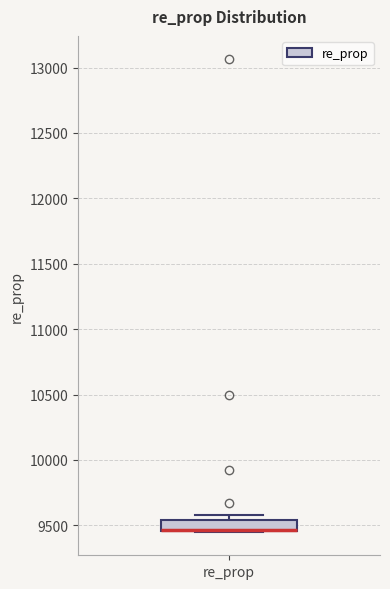

Read this box plot against the y-axis: the position of the median line, the range covered by the box, and the ends of both whiskers. The values are not printed on the chart, so give them approximately, as read against the axis.

median 9450 (drawn on the box's lower edge), box 9450 to 9550, whiskers 9450 to 9600